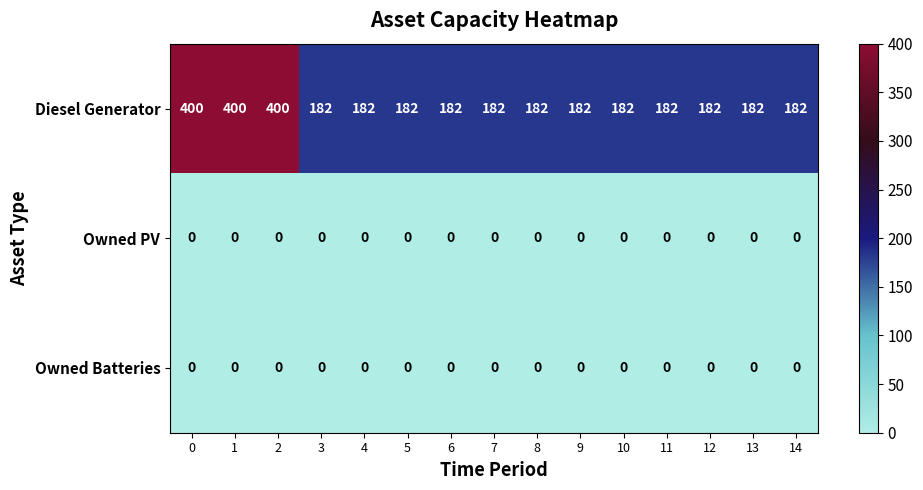

What is the spread (max minus min) of values at 0?

400